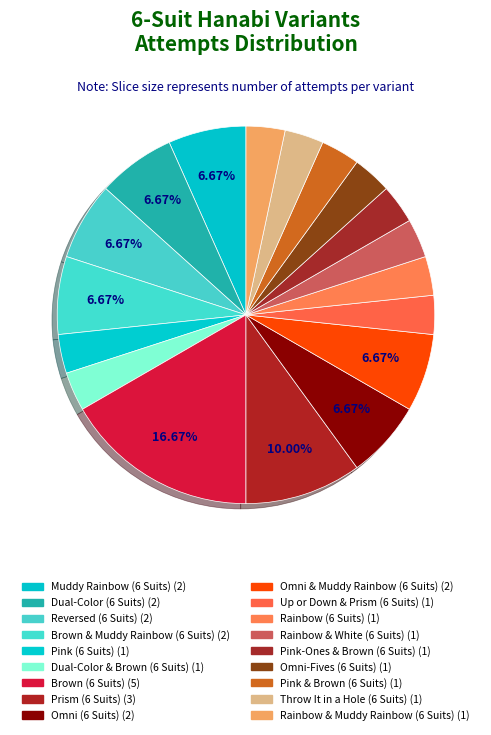

How many slices are in this pie chart?

18